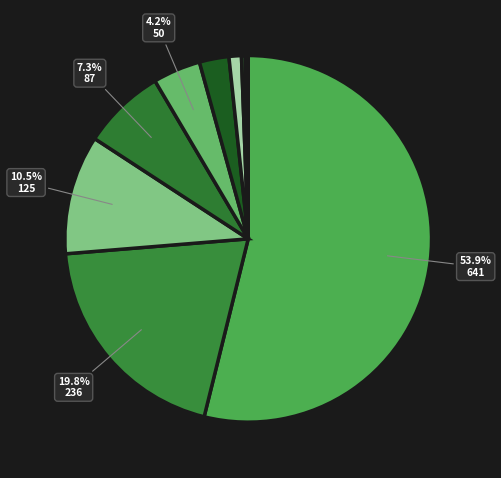

Which category has the biggest portion of the pie?

Theft